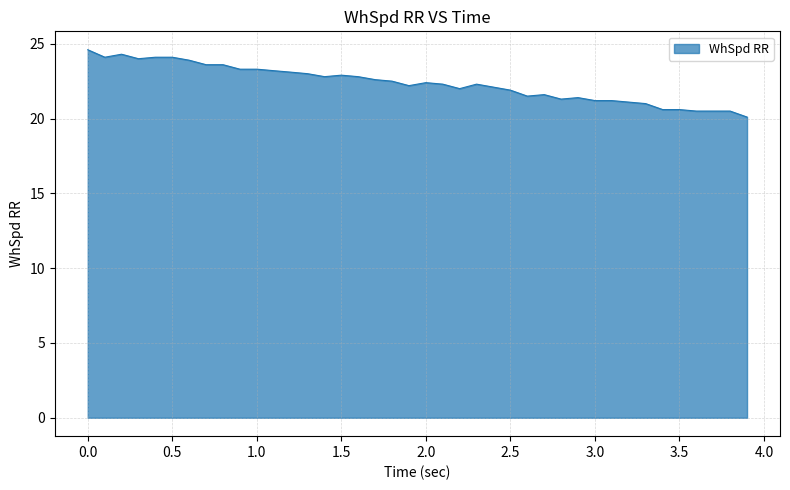

What is the difference between the maximum and minimum values?

4.5